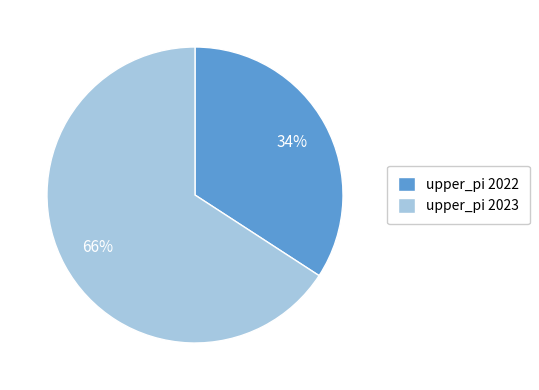

Approximately how many times larger is the value at upper_pi 2022 compared to upper_pi 2023?

0.5